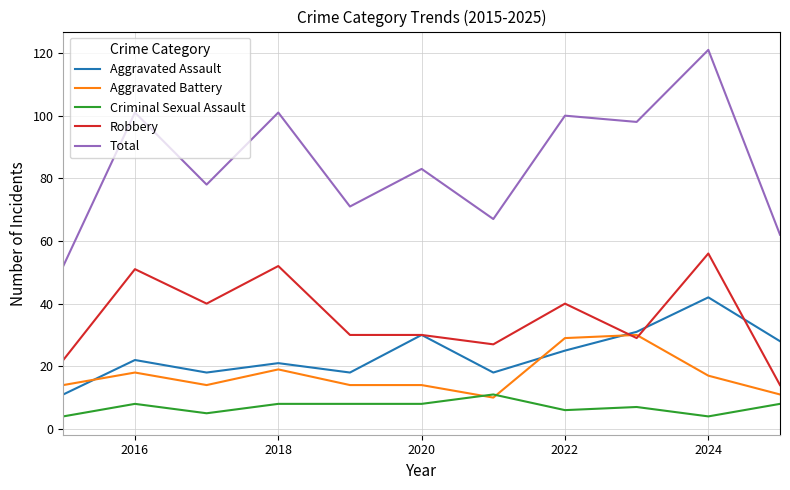

Which series has the largest total across all categories?

Total